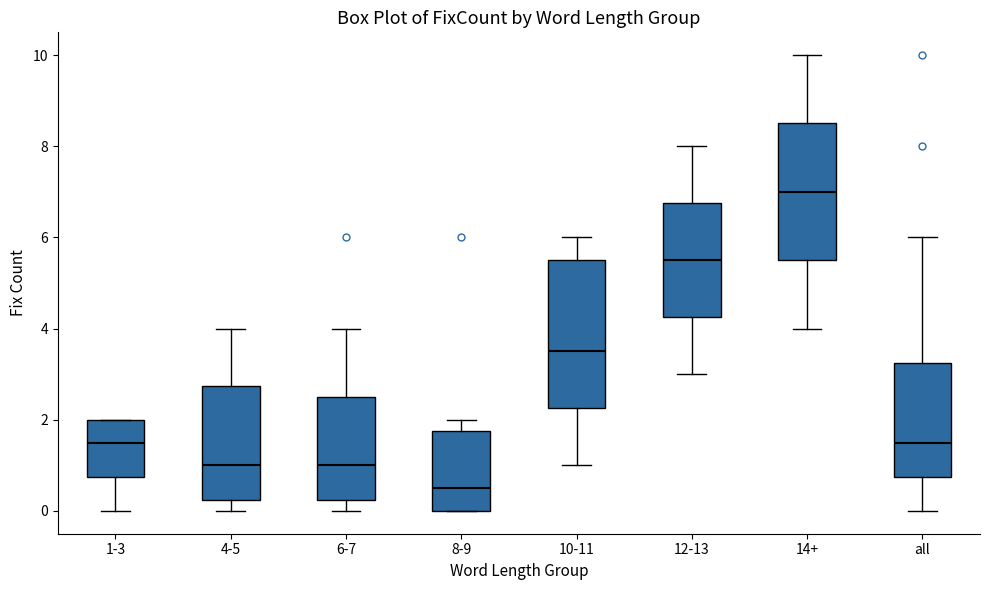

Reading left to right, transcribe this box plot: for each box, give where its median line is, the range the box spans, and where its two whiskers end, as read against the y-axis. The values are not printed on the chart, so give them approximately, as read against the axis.

1-3: median 1.6, box 0.8 to 2.0, whiskers 0.0 to 2.0
4-5: median 1.0, box 0.2 to 2.8, whiskers 0.0 to 4.0
6-7: median 1.0, box 0.2 to 2.6, whiskers 0.0 to 4.0
8-9: median 0.6, box 0.0 to 1.8, whiskers 0.0 to 2.0
10-11: median 3.6, box 2.2 to 5.6, whiskers 1.0 to 6.0
12-13: median 5.6, box 4.2 to 6.8, whiskers 3.0 to 8.0
14+: median 7.0, box 5.6 to 8.6, whiskers 4.0 to 10.0
all: median 1.6, box 0.8 to 3.2, whiskers 0.0 to 6.0